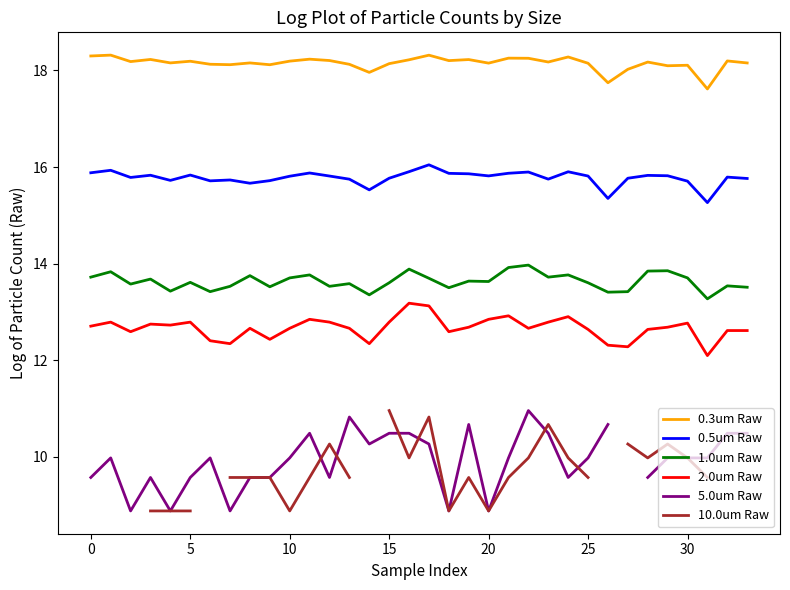

Rank the series by their average value, from highest to lowest.

0.3um Raw, 0.5um Raw, 1.0um Raw, 2.0um Raw, 5.0um Raw, 10.0um Raw